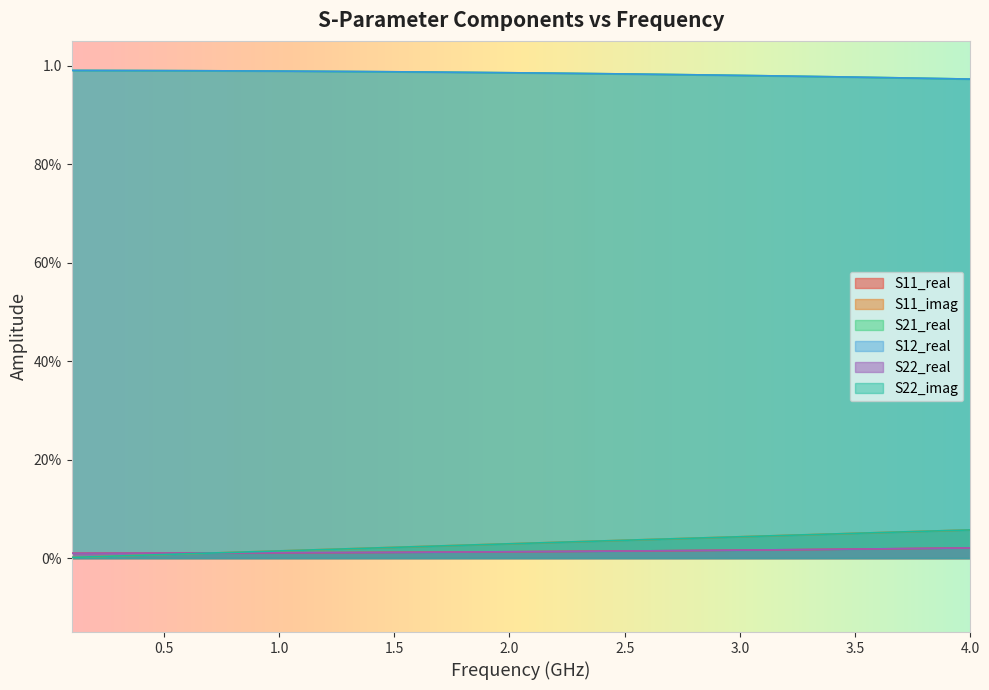

True or false: S22_real has more than 0 interior local peaks.

False